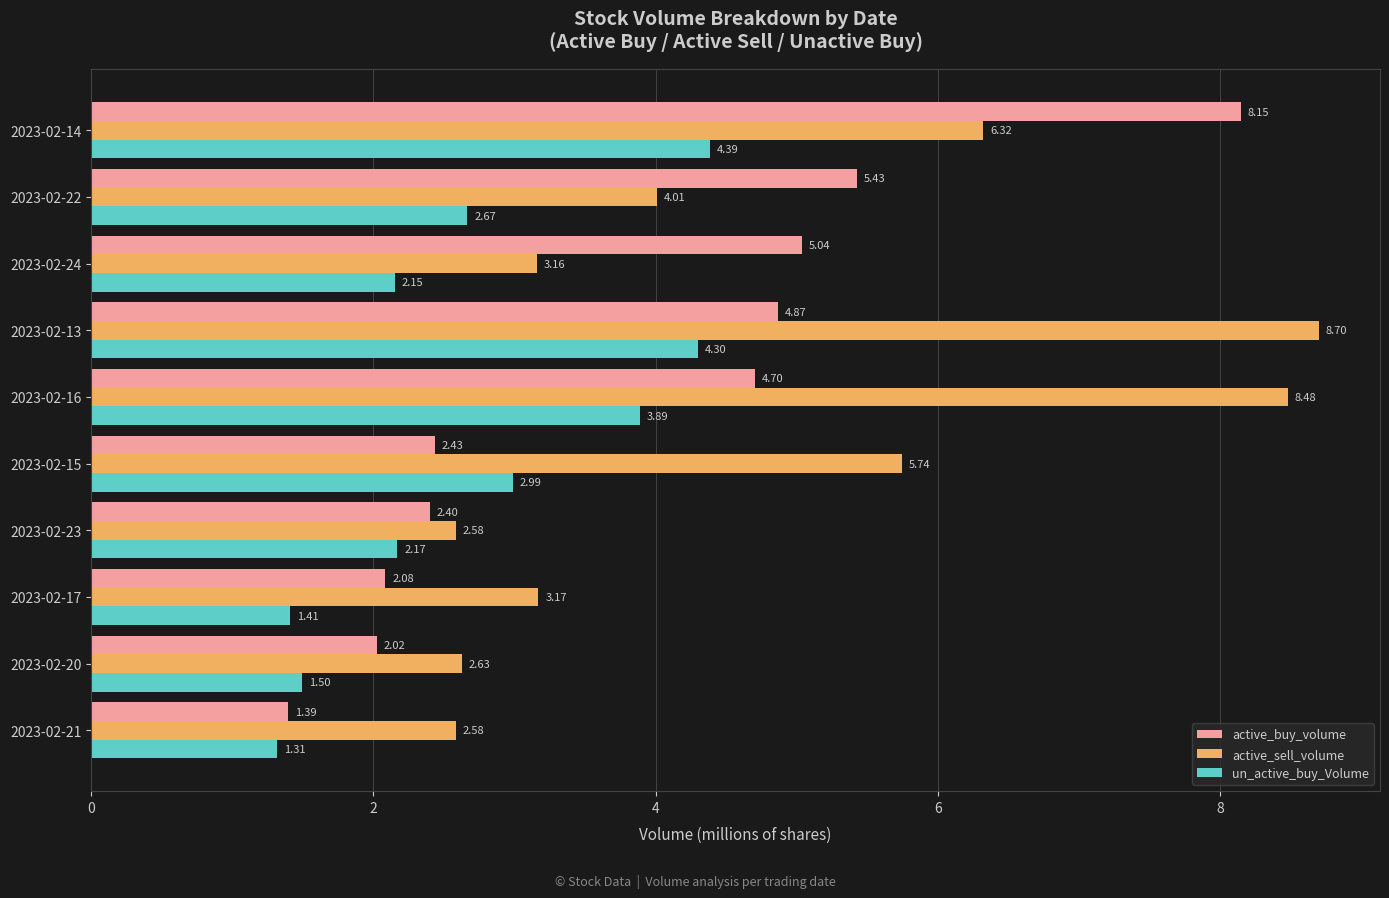

What is the difference between the highest and lowest values at 2023-02-23?

0.4